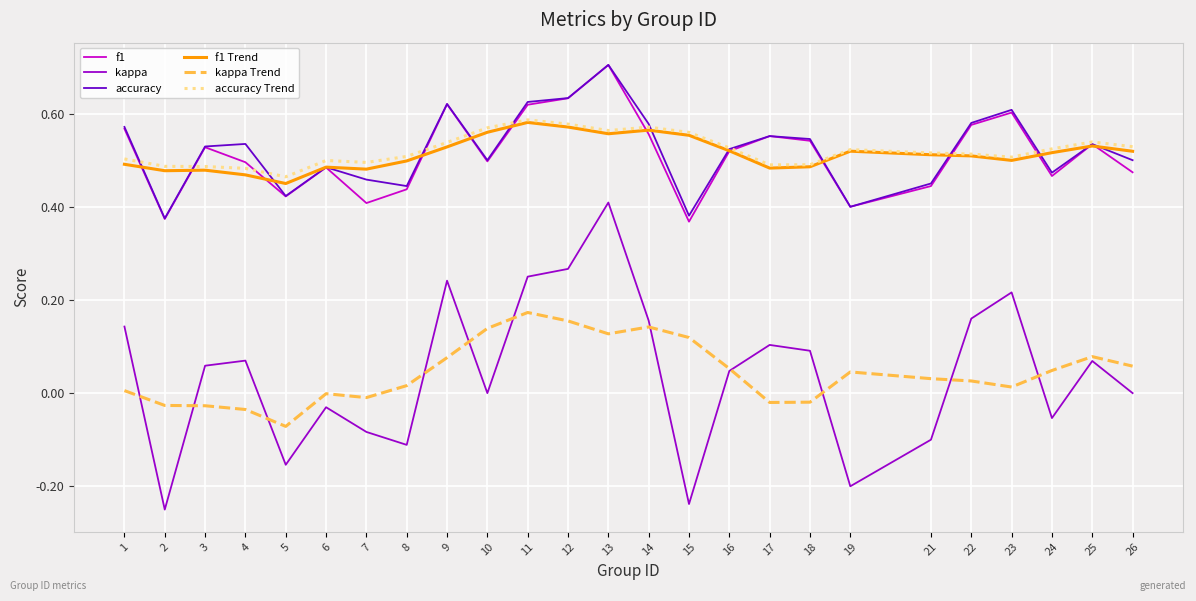

True or false: f1 has more than 2 points higher than both neighbors.

True